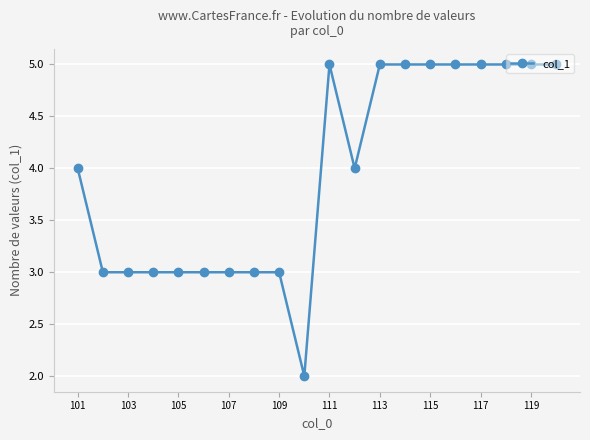

What is the maximum value shown in the chart?

5